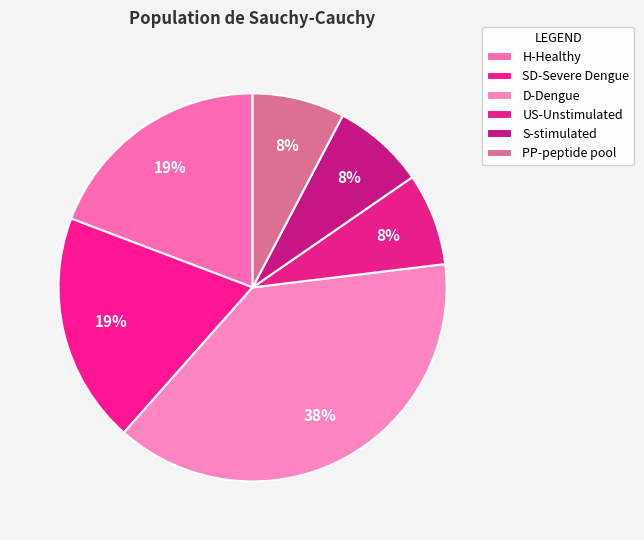

True or false: PP accounts for 8% of the total.

True